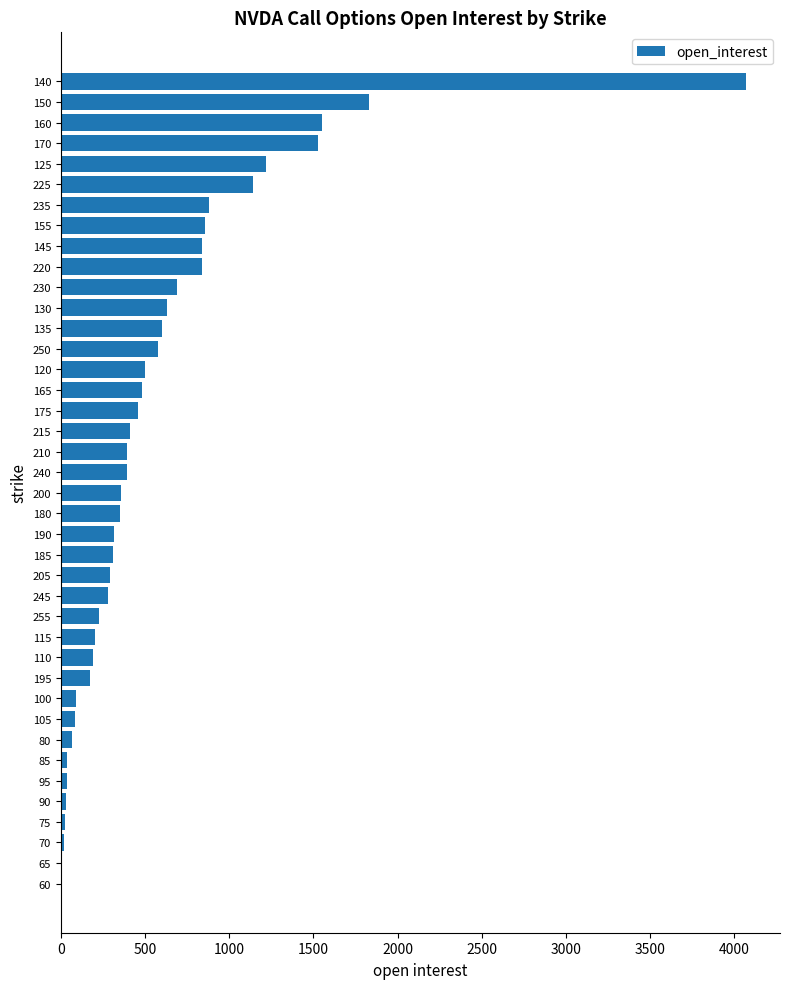

Where is the data nearest to the value 2034?

150